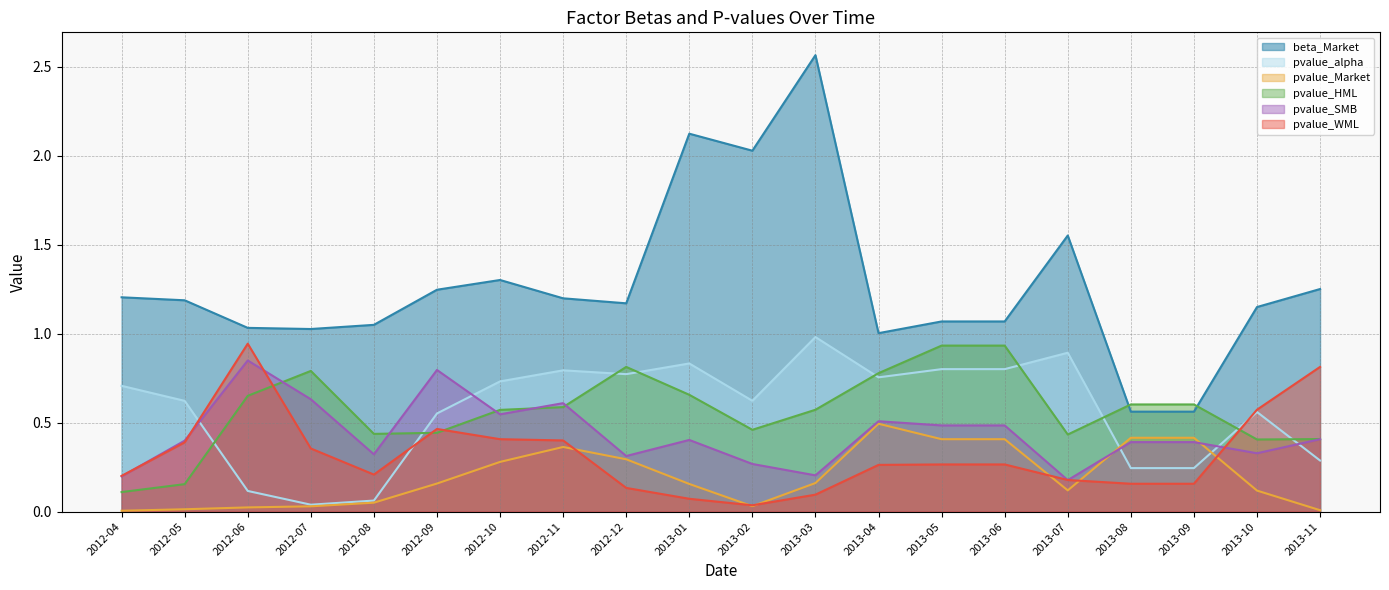

What are all the series names shown in the legend?

beta_Market, pvalue_alpha, pvalue_Market, pvalue_HML, pvalue_SMB, pvalue_WML